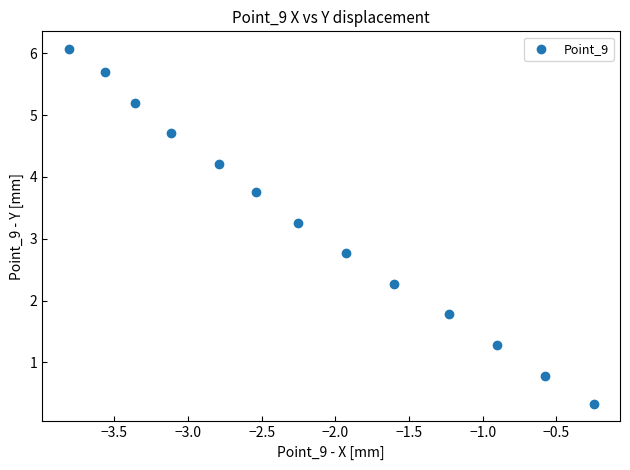

What is the range of X values (max minus min)?

3.6